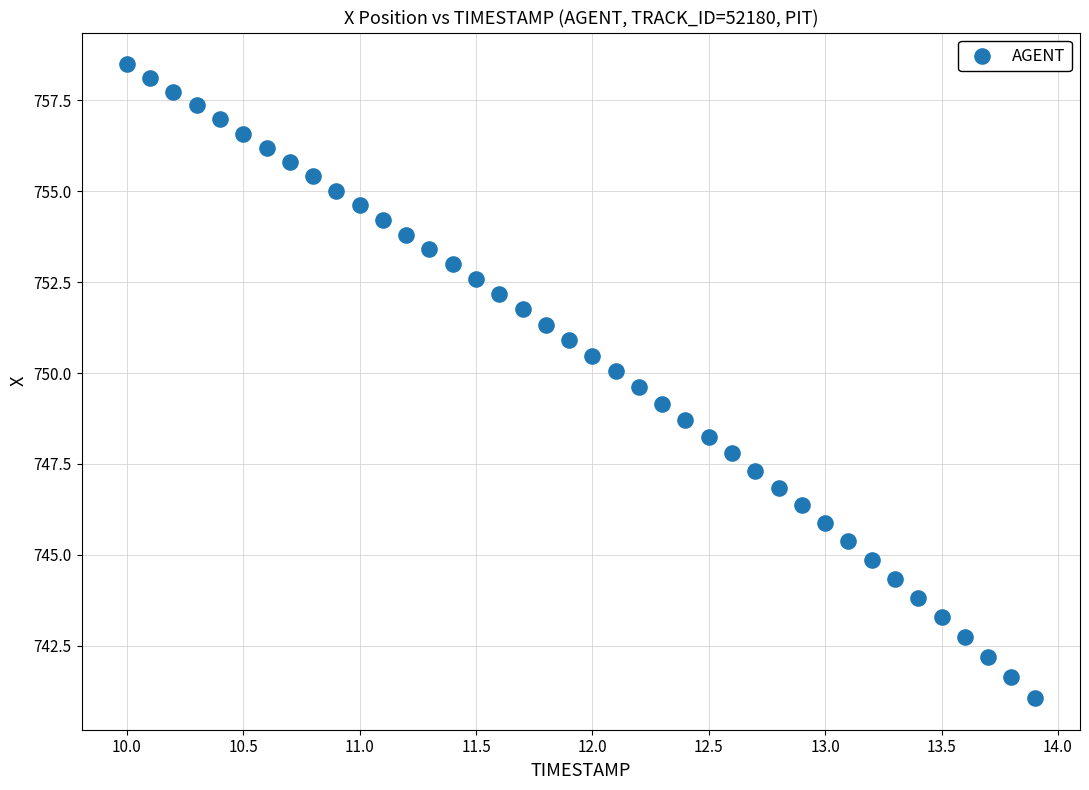

What is the range of Y values (max minus min)?

17.4